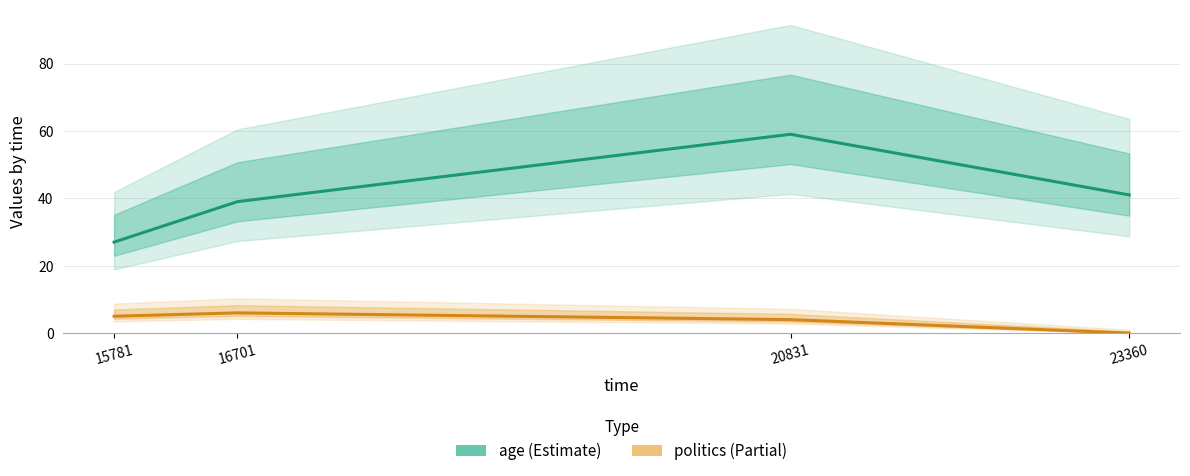

What is the difference between the maximum and minimum values in the politics series?

6